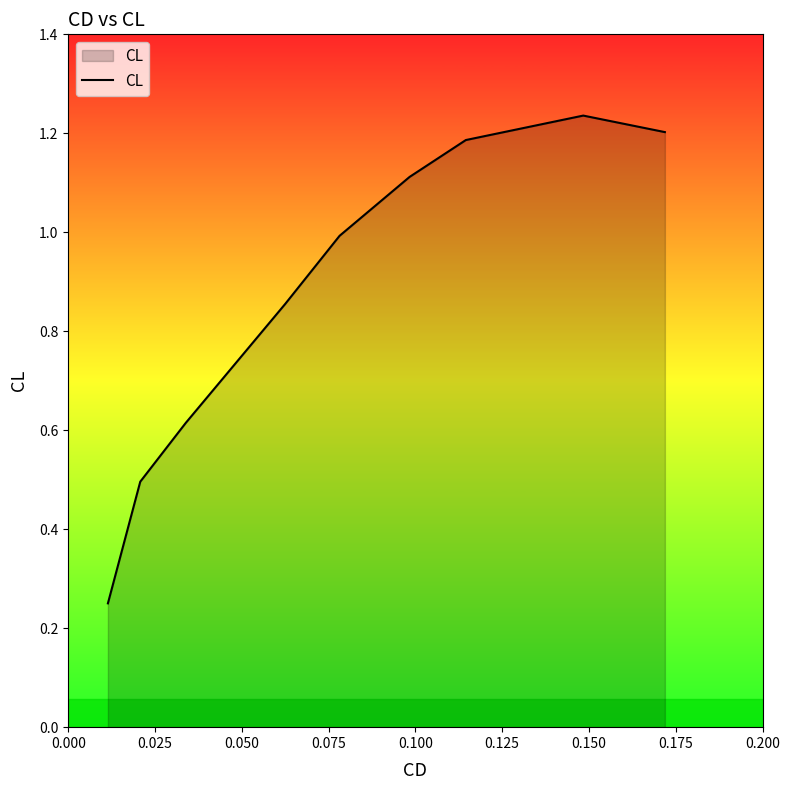

What is the sum of all values?

7.9